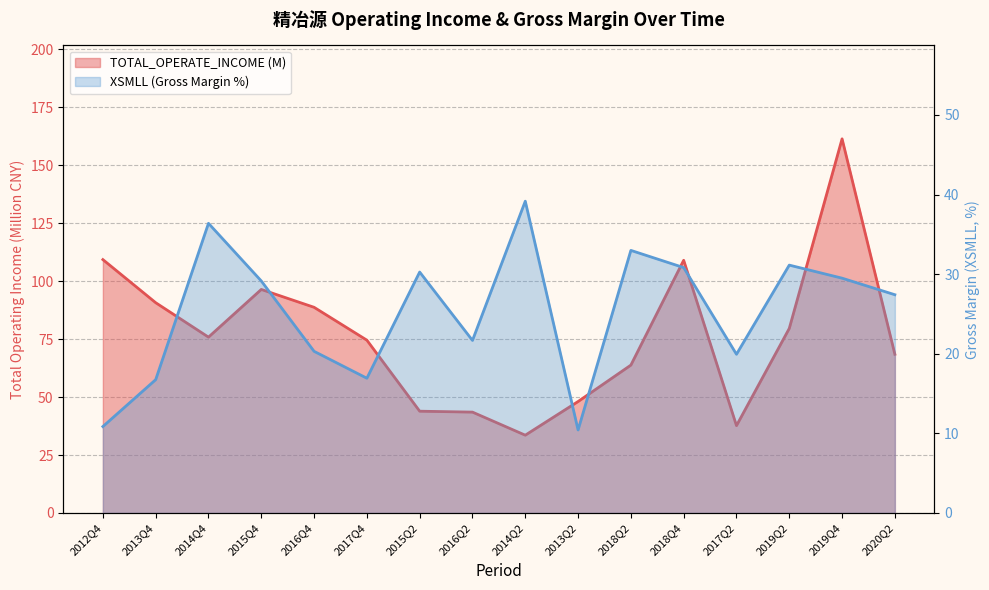

Which series has the largest total across all categories?

TOTAL_OPERATE_INCOME